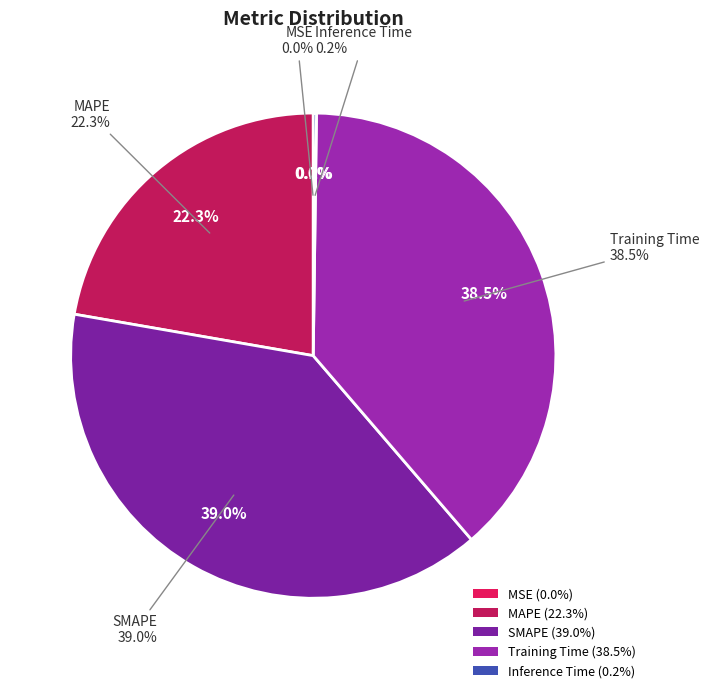

Which has a higher value, Inference Time or SMAPE?

SMAPE